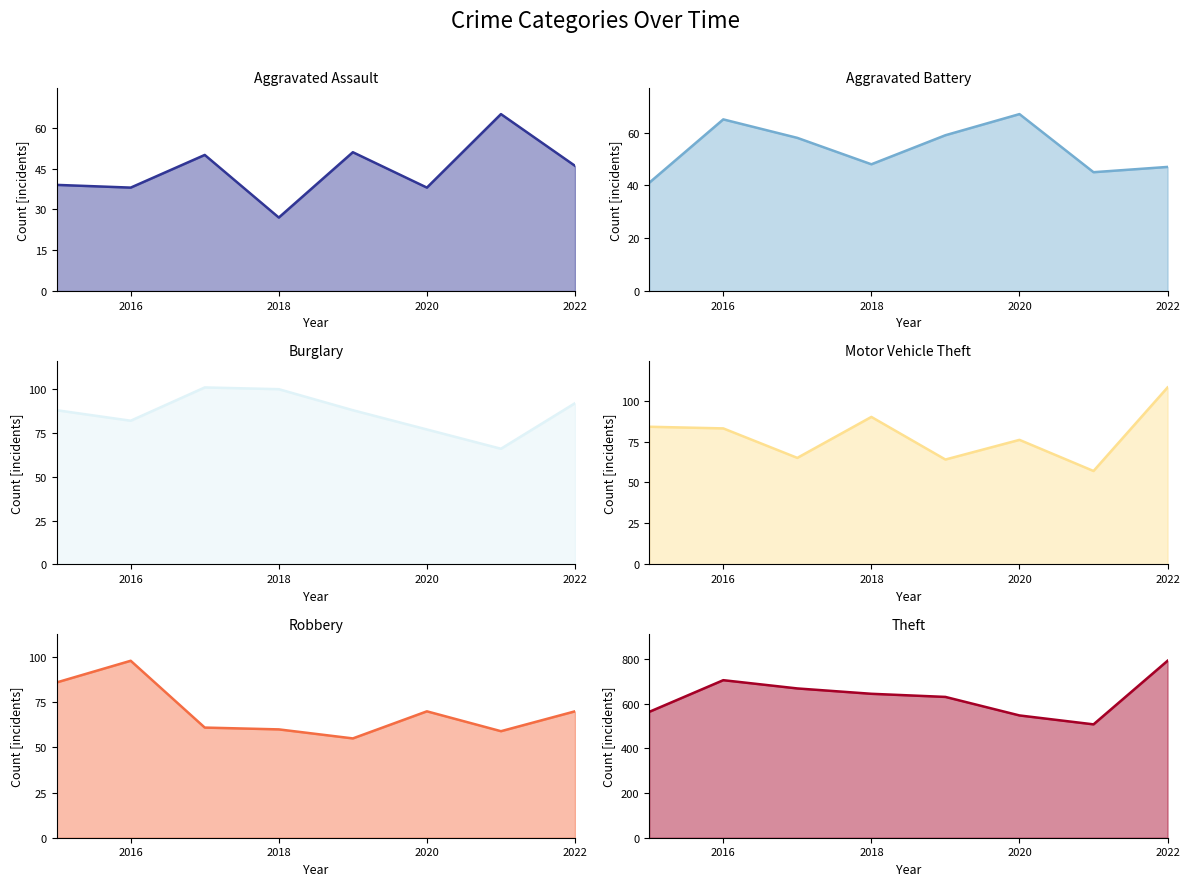

What is the difference between the second highest and second lowest values in the Aggravated Assault series?

13